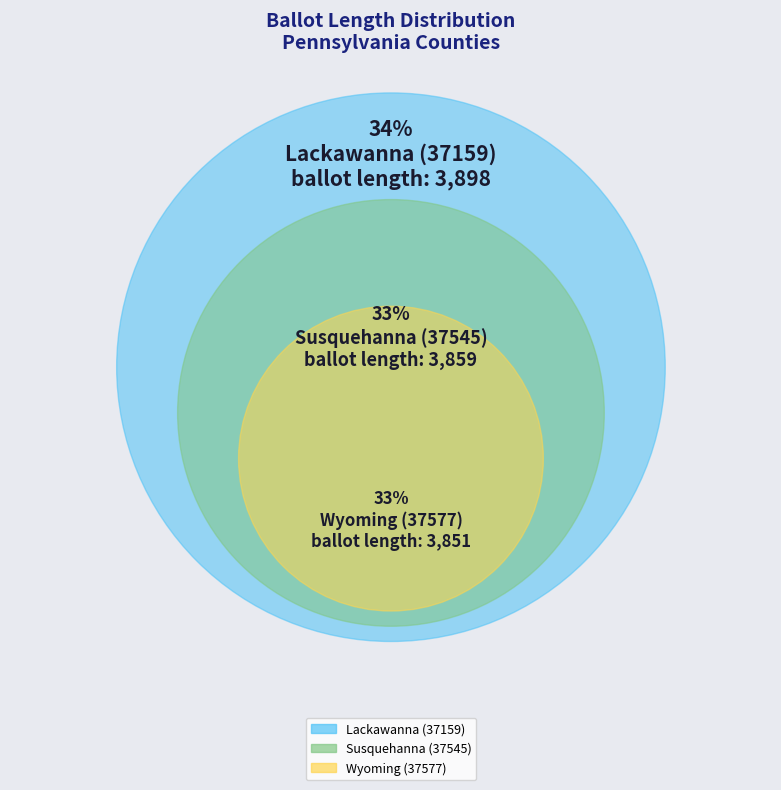

The Wyoming (37577) slice represents 27% of the pie. True or false?

False